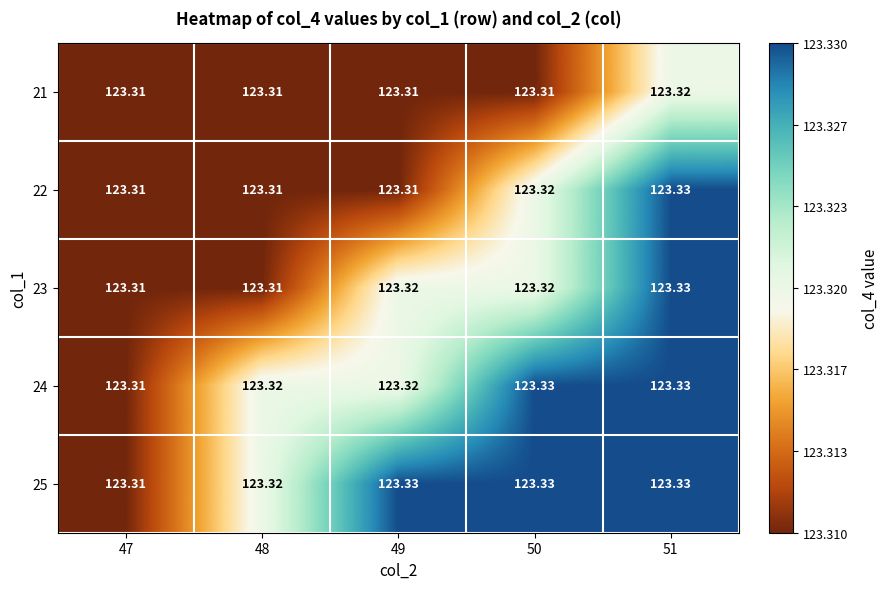

Is the value of 25 at 51 greater than the value of 21 at 47?

Yes